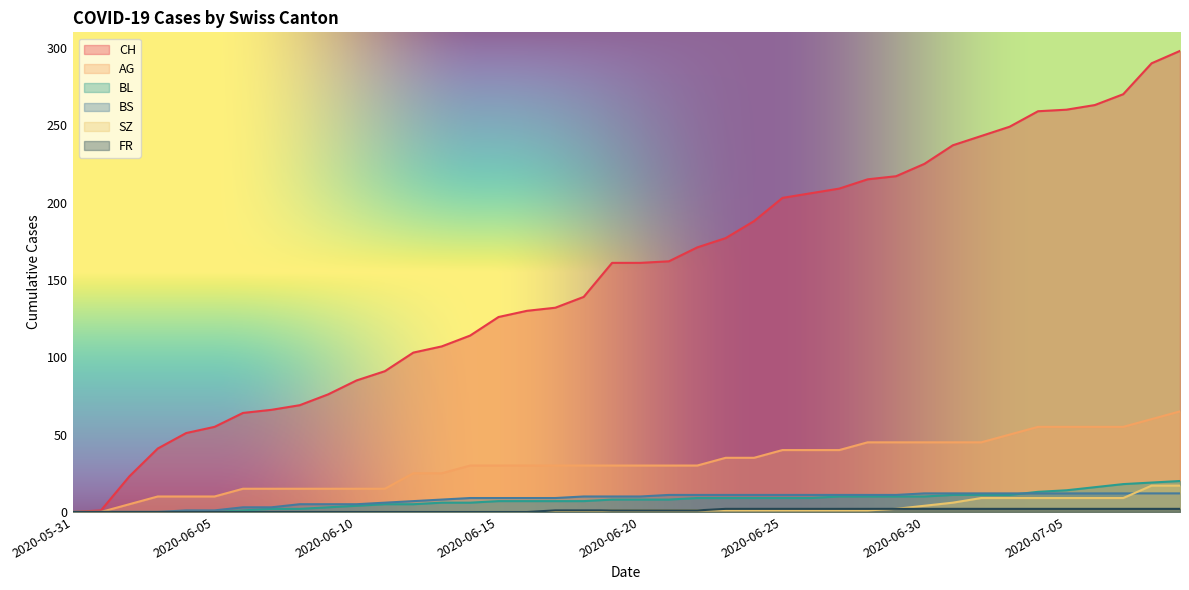

What is the label of the 17th point from the left?

2020-06-16